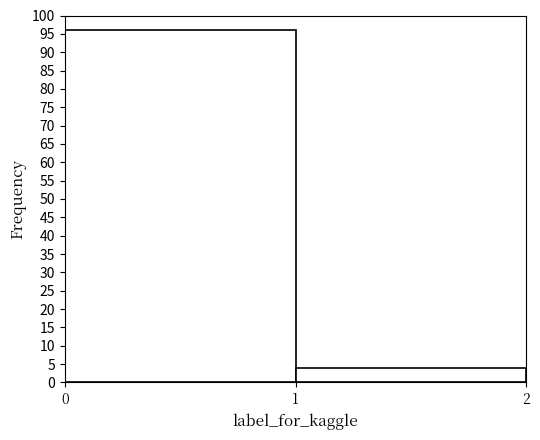

Reading left to right, transcribe this chart: for each bar, give the range it covers on the x-axis and its height. The values are not printed on the chart, so give them approximately, as read against the axis.

0 to 1: 96
1 to 2: 4